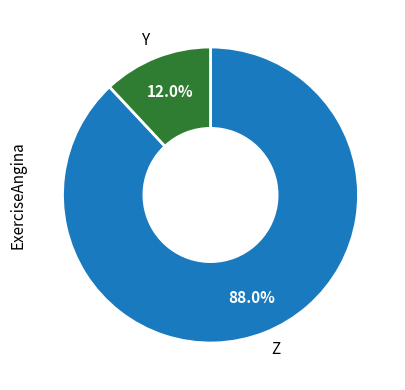

Which slice is the smallest?

Y